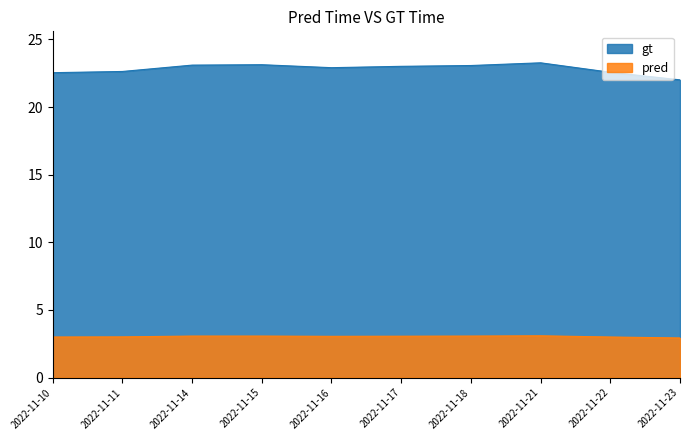

What is the value of the gt point at the 3rd from the left?

23.1